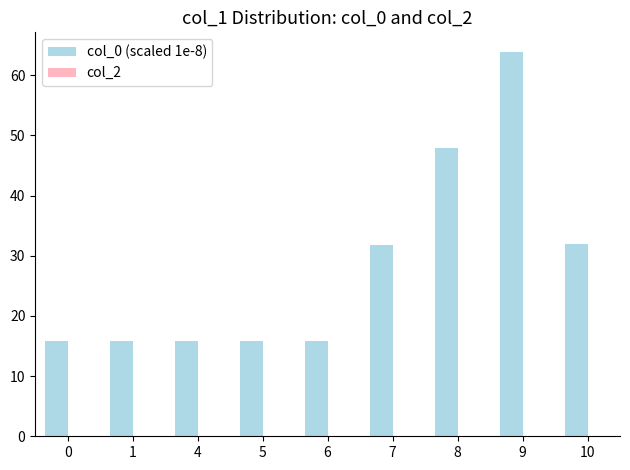

What is the ratio of the value at 6 to the value at 7?

0.5